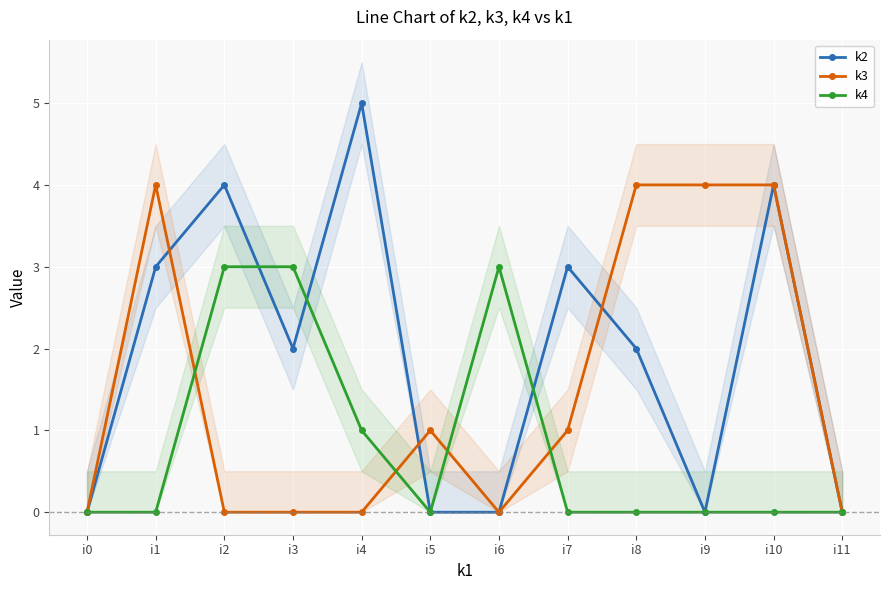

True or false: k4 has a value of 2 at i10.

False